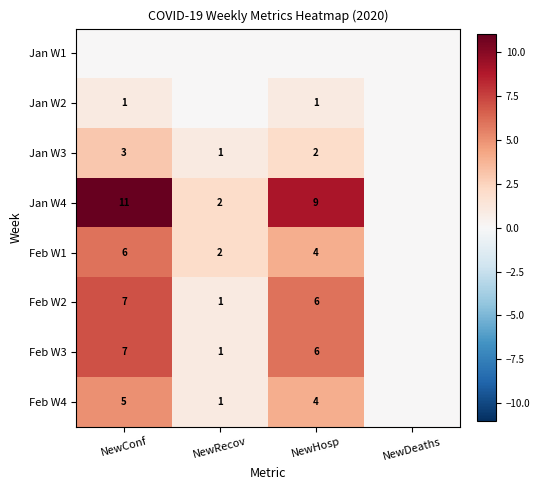

Count the number of data series in this chart.

8